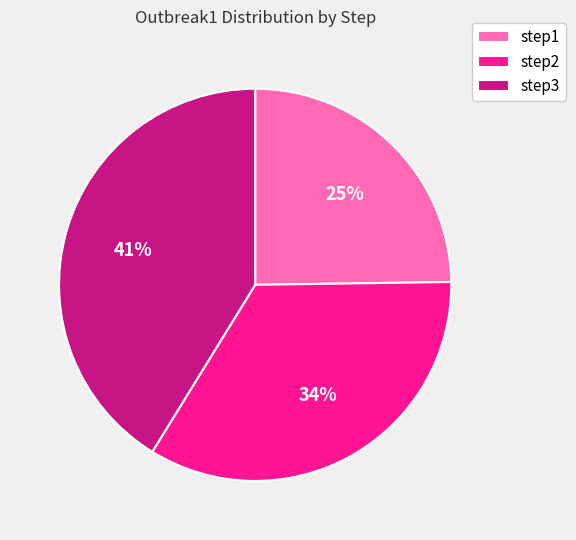

To the nearest percent, what is the combined percentage of step3 and step1?

66%